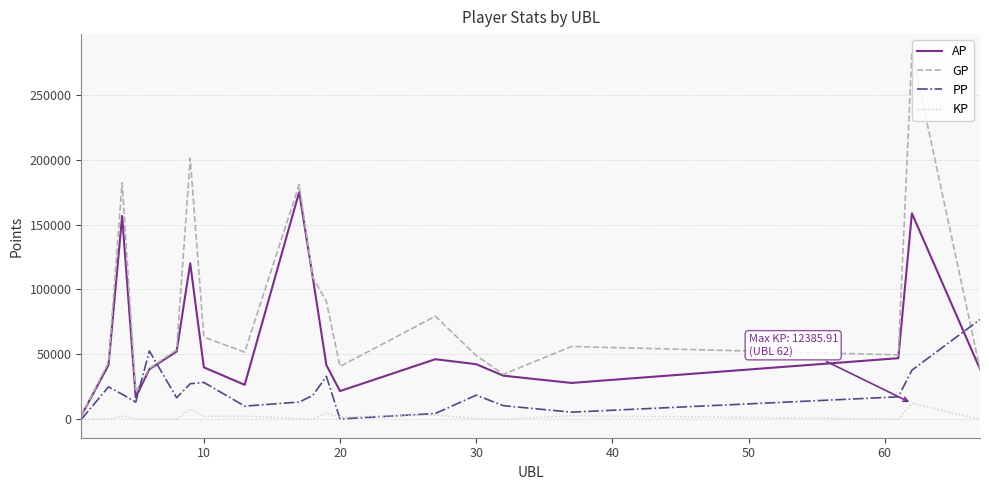

True or false: GP and KP intersect in this chart.

False